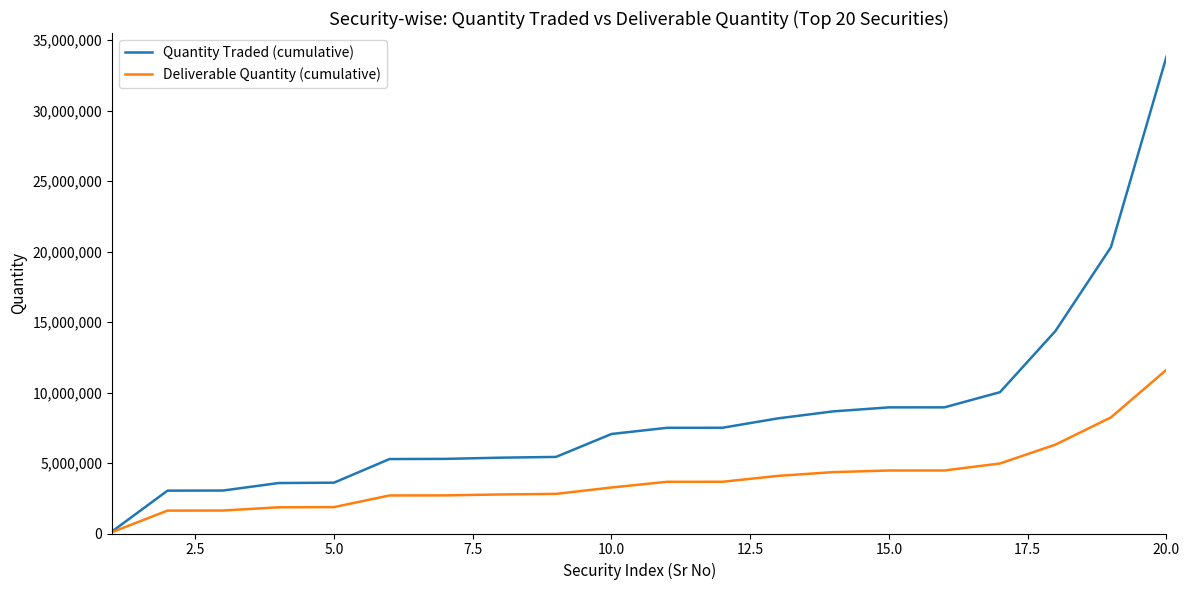

Which series has the largest range (max minus min)?

Quantity Traded (cumulative)